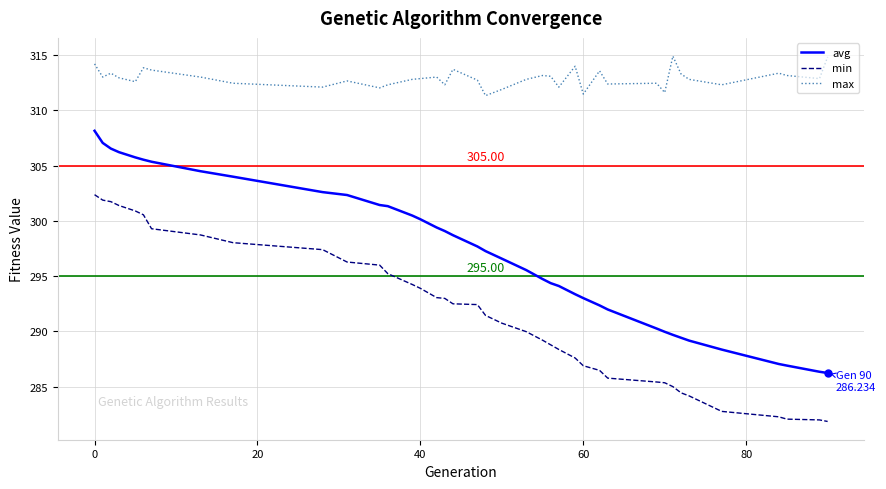

List the series in order of their peak value, highest first.

max, avg, min